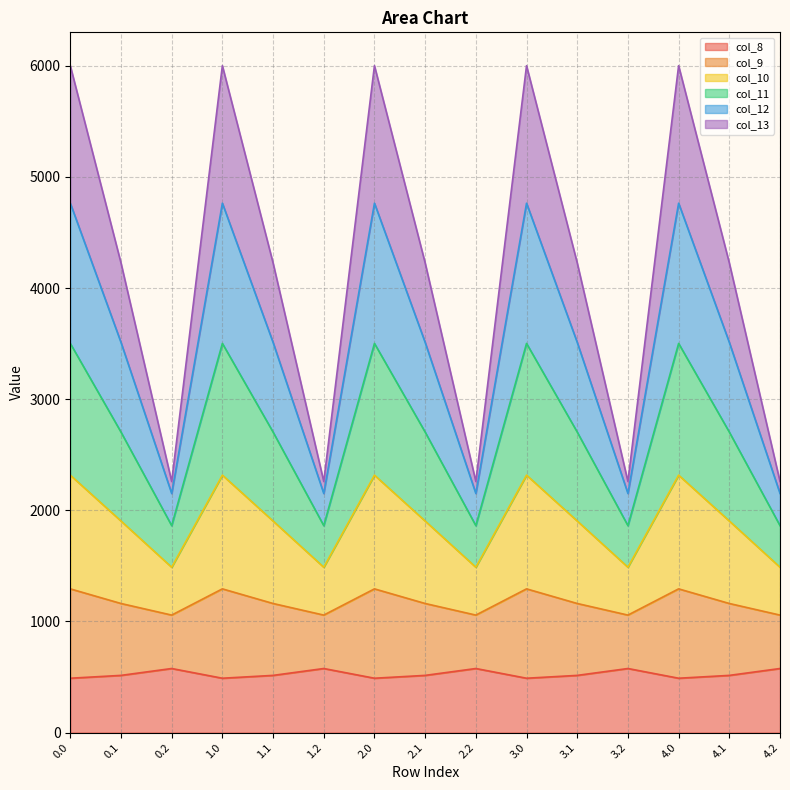

Count the number of categories in the chart.

15